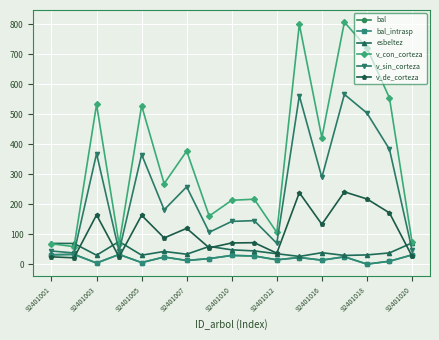

True or false: v_de_corteza and v_sin_corteza intersect in this chart.

False